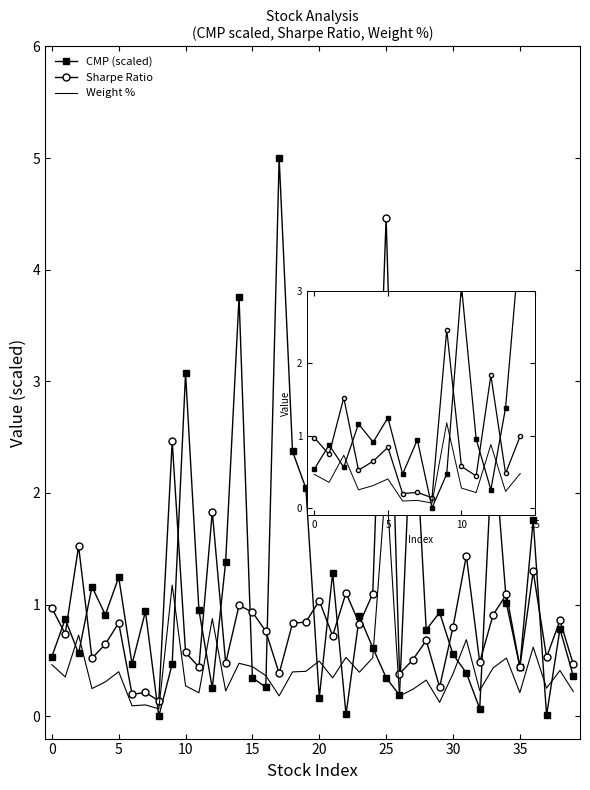

Is it true that Sharpe Ratio equals 1.8 at 12?

True